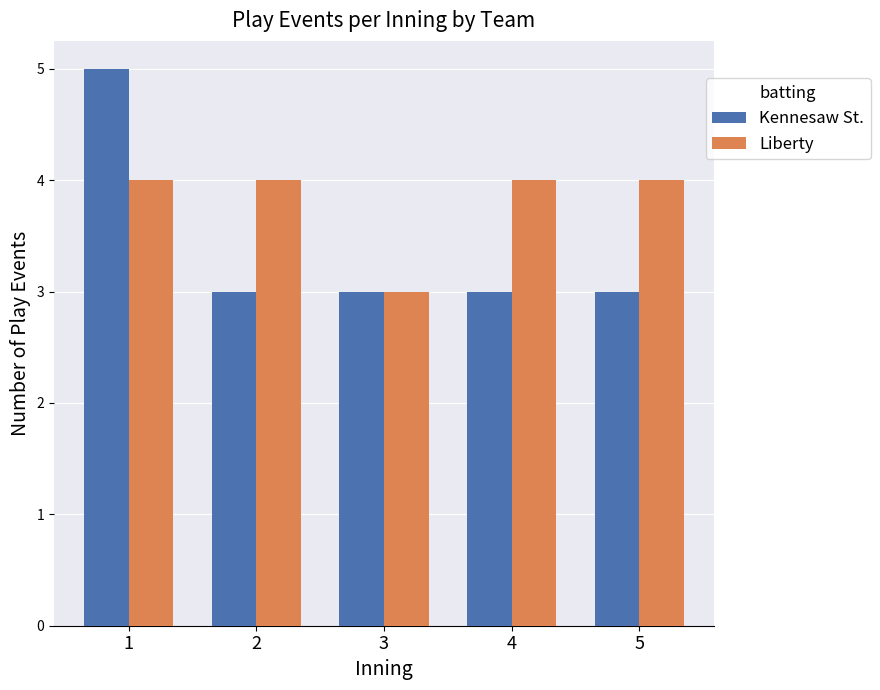

Which series has the largest total across all categories?

Liberty